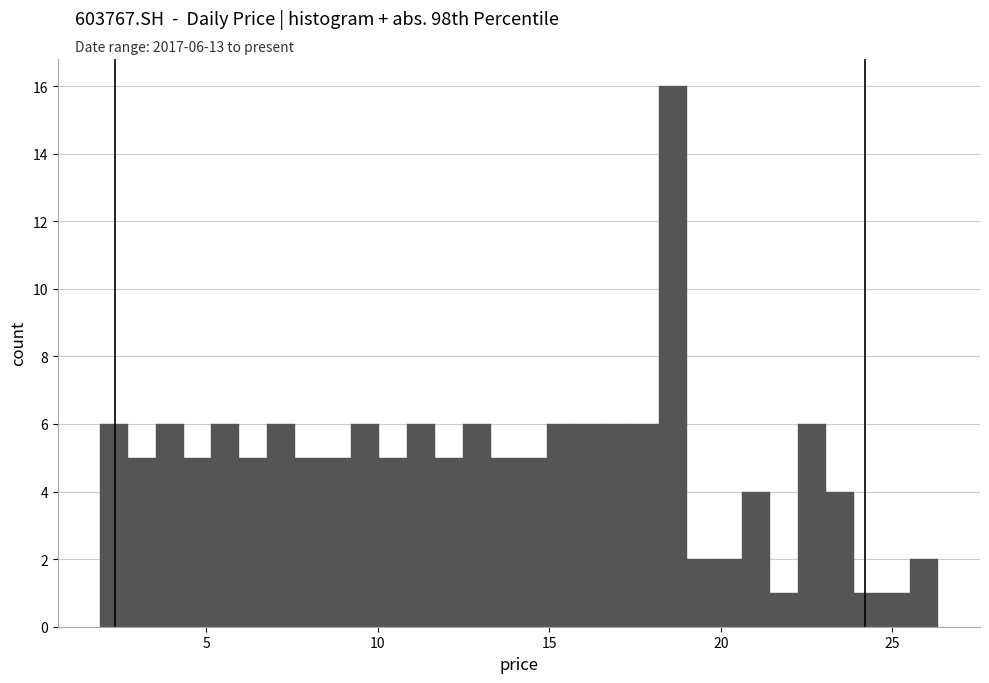

Read against the x-axis, roughly where is the centre of the tallest bar?

18.5